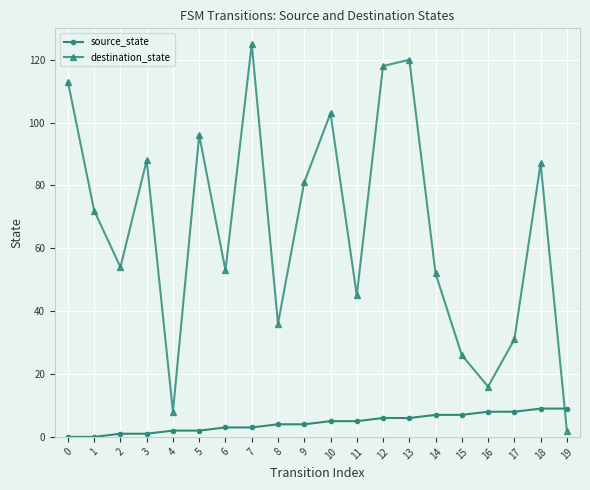

At 14, list the series in order from largest to smallest.

destination_state, source_state